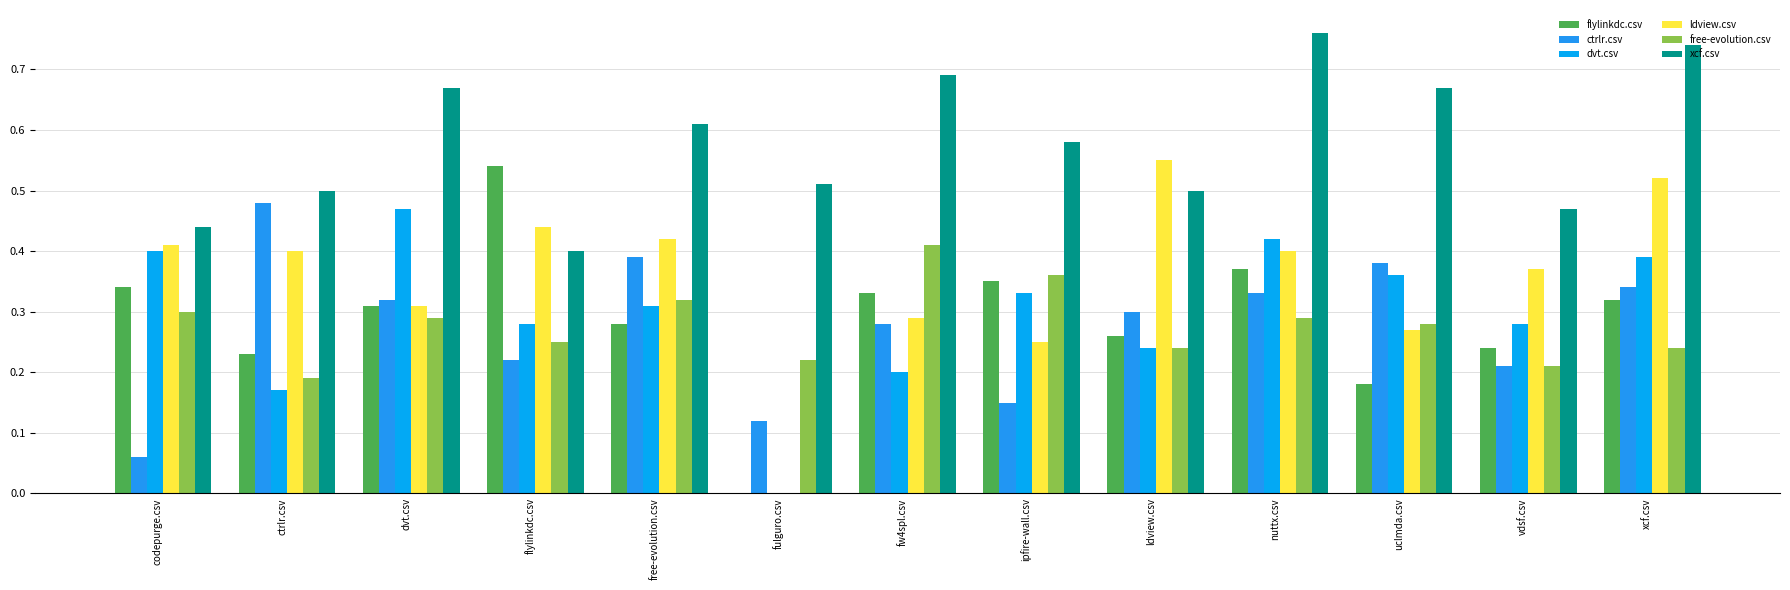

What is the difference between the highest and lowest values at dvt.csv?

0.4